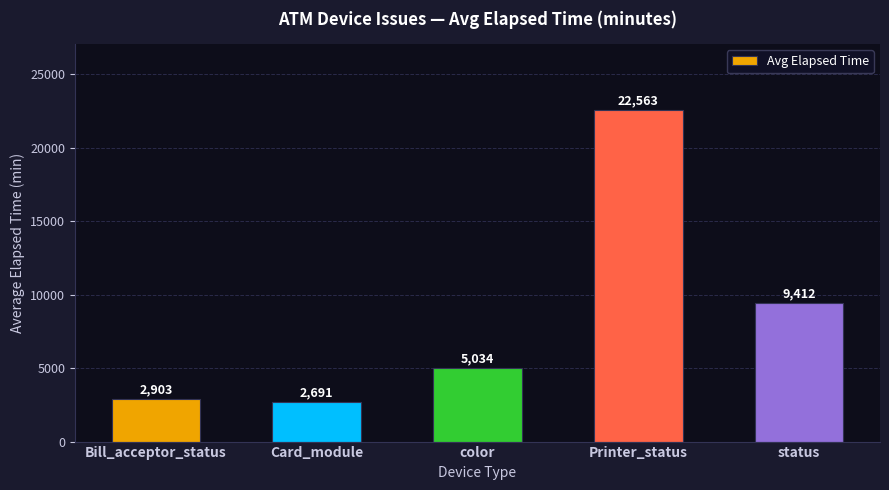

Which category has the lowest value across all series?

Card_module